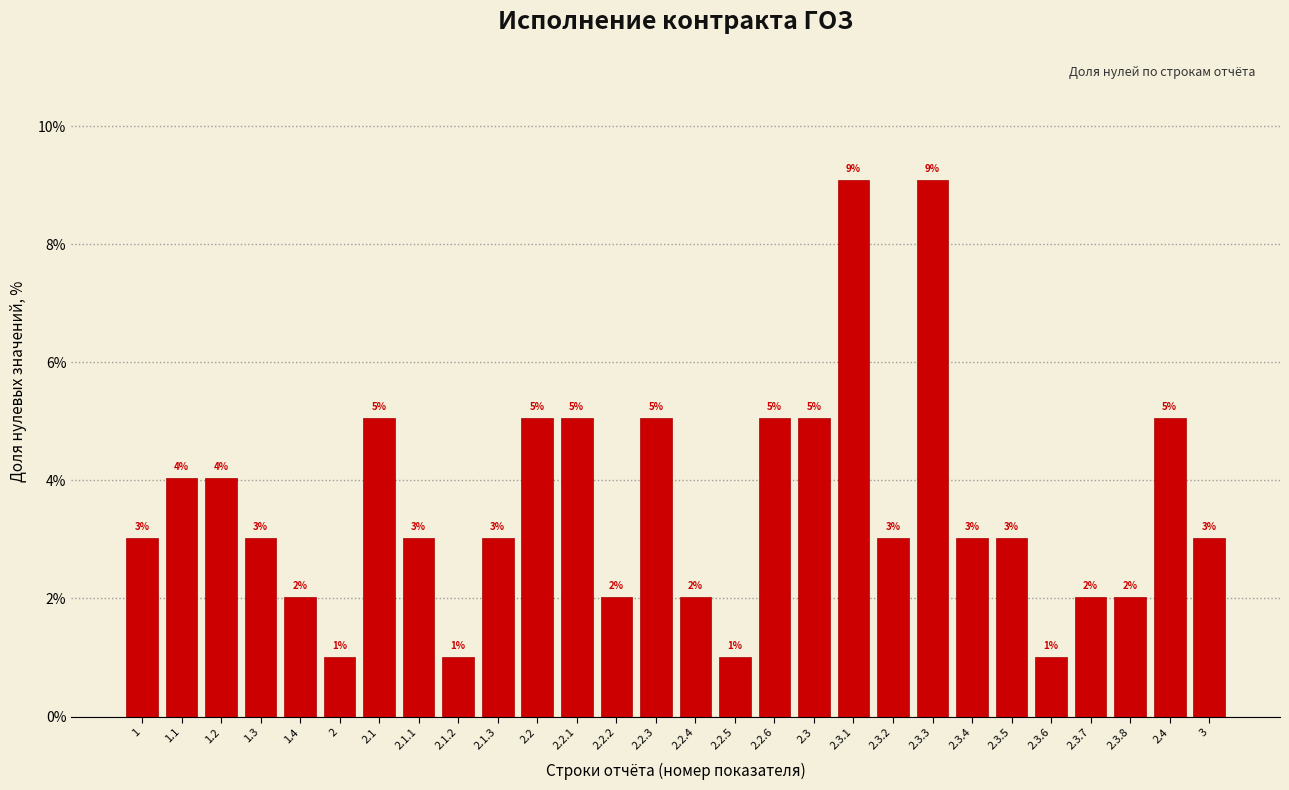

What is the maximum value shown in the chart?

9.1